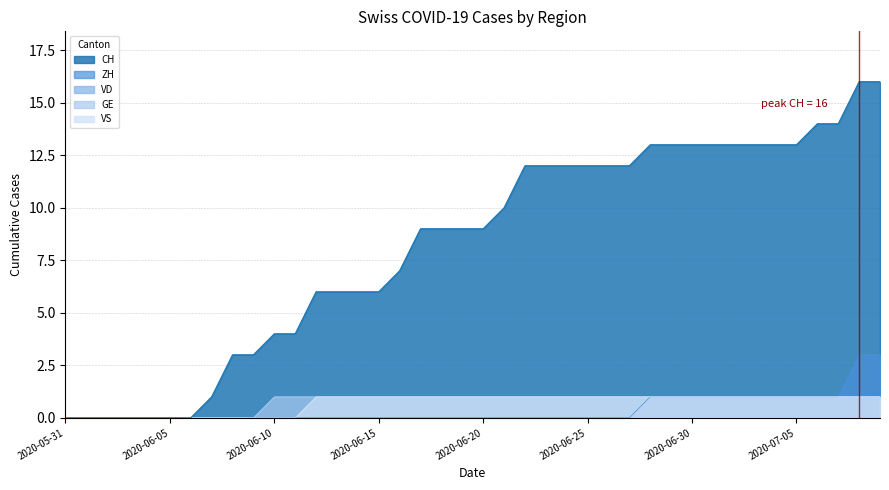

Which series changed the most between 2020-07-01 and 2020-07-06?

CH